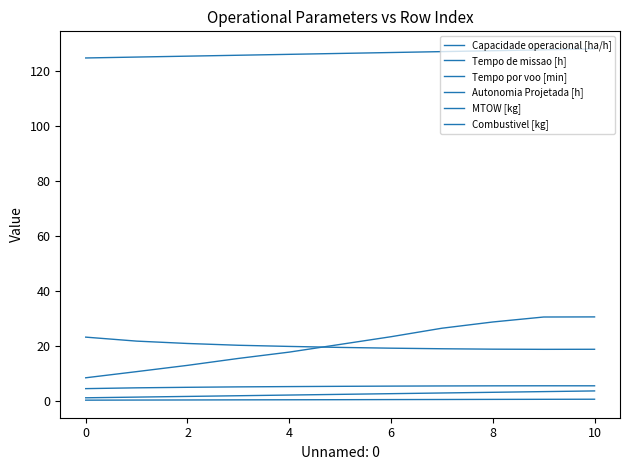

Does the chart have visible grid lines?

No